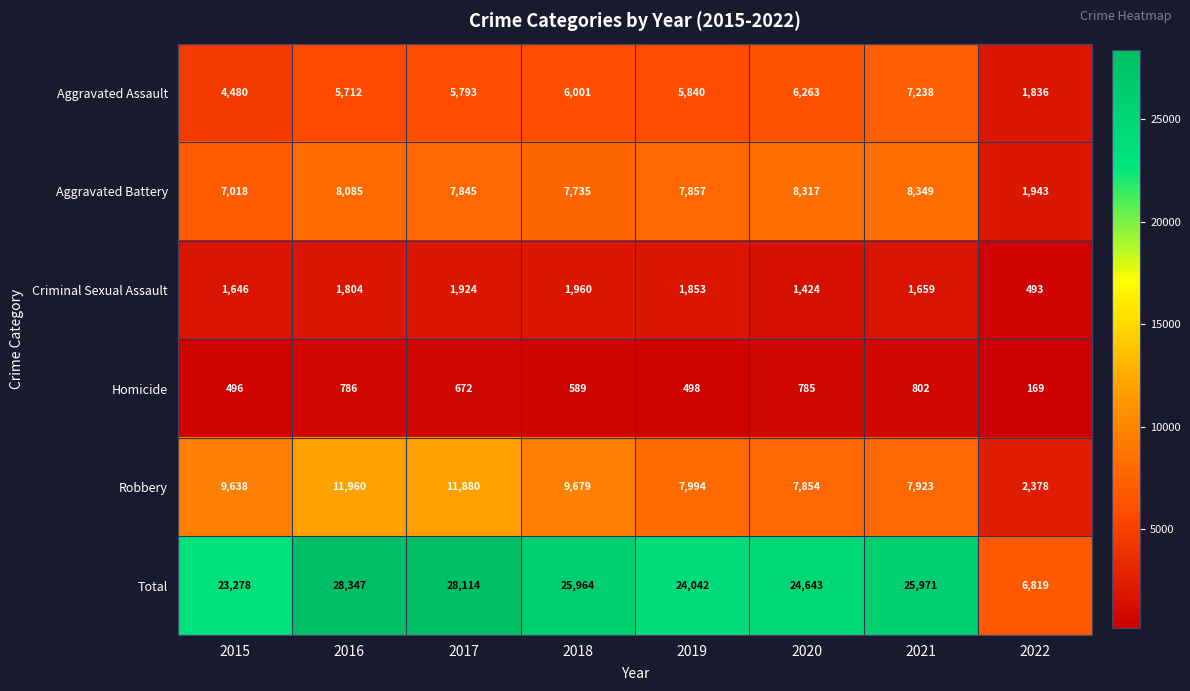

Which series has the largest total across all categories?

Total